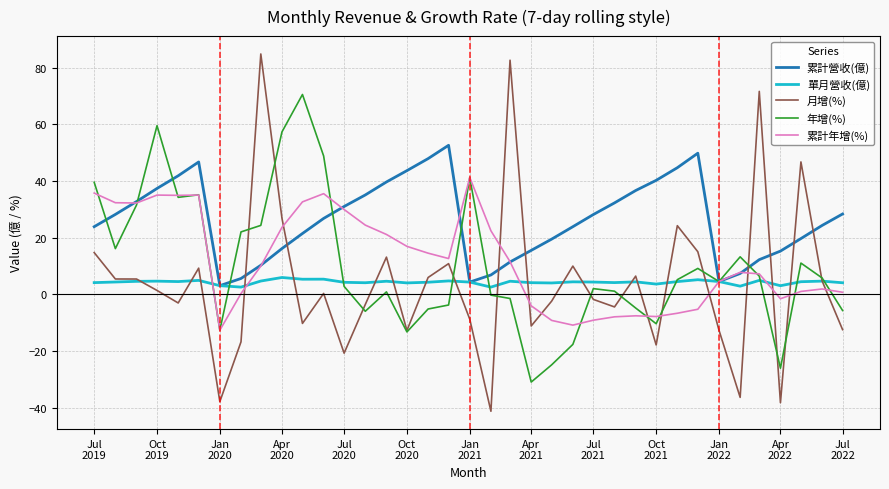

What are all the series names shown in the legend?

累計營收(億), 單月營收(億), 月增(%), 年增(%), 累計年增(%)